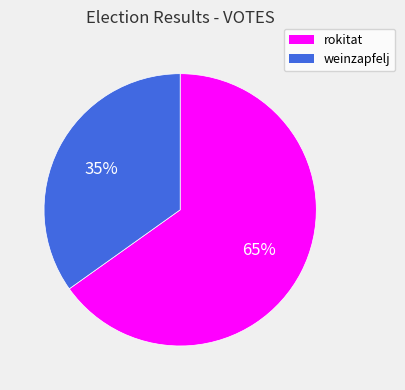

The rokitat slice represents 72% of the pie. True or false?

False